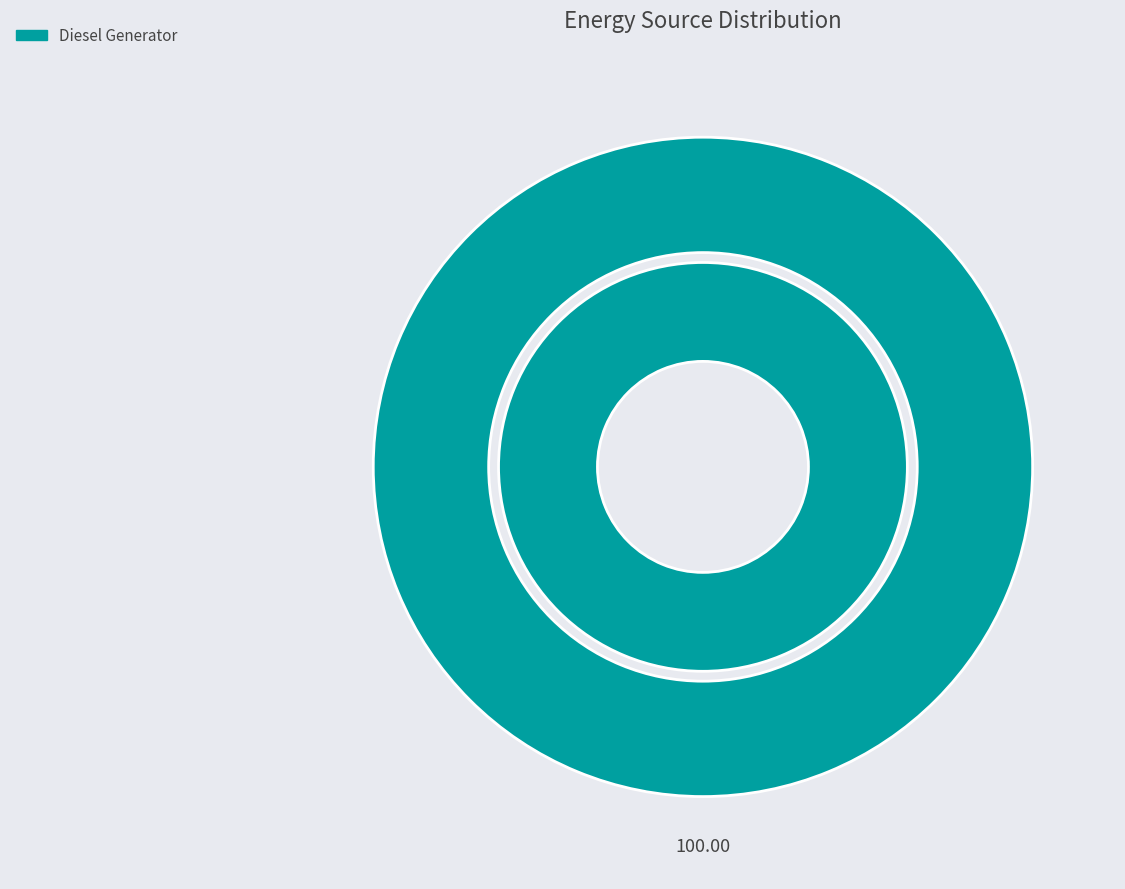

Combined, do Diesel Generator and Owned Batteries account for over 50%?

Yes